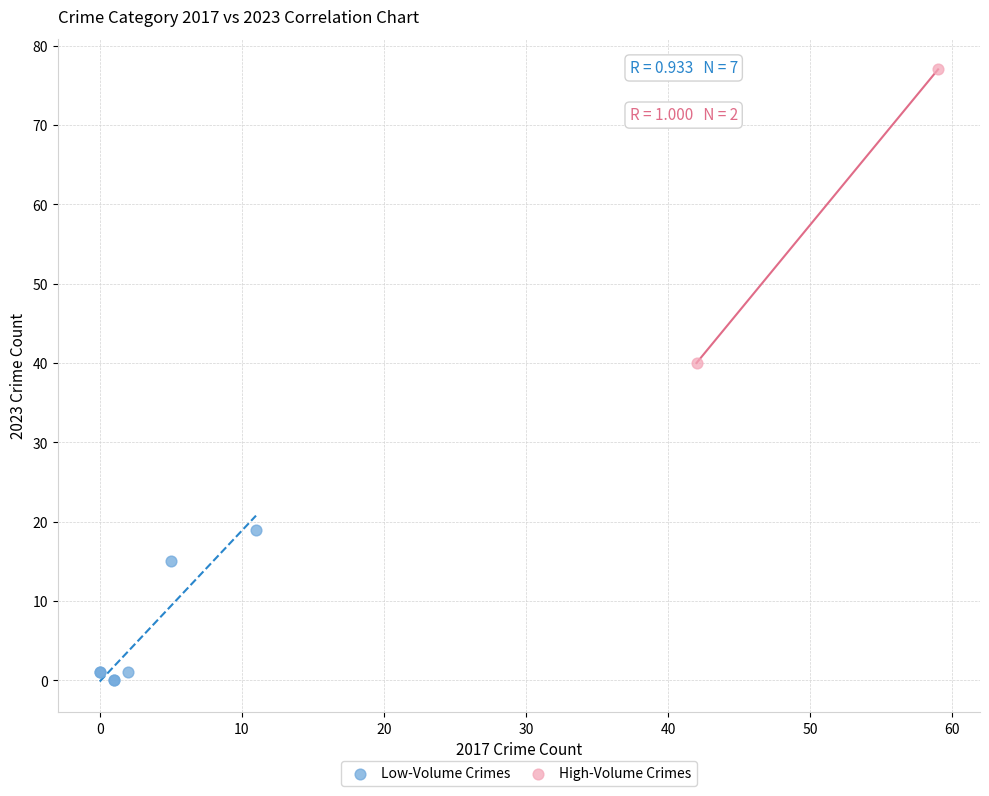

Which series contains the lowest Y value?

Low-Volume Crimes